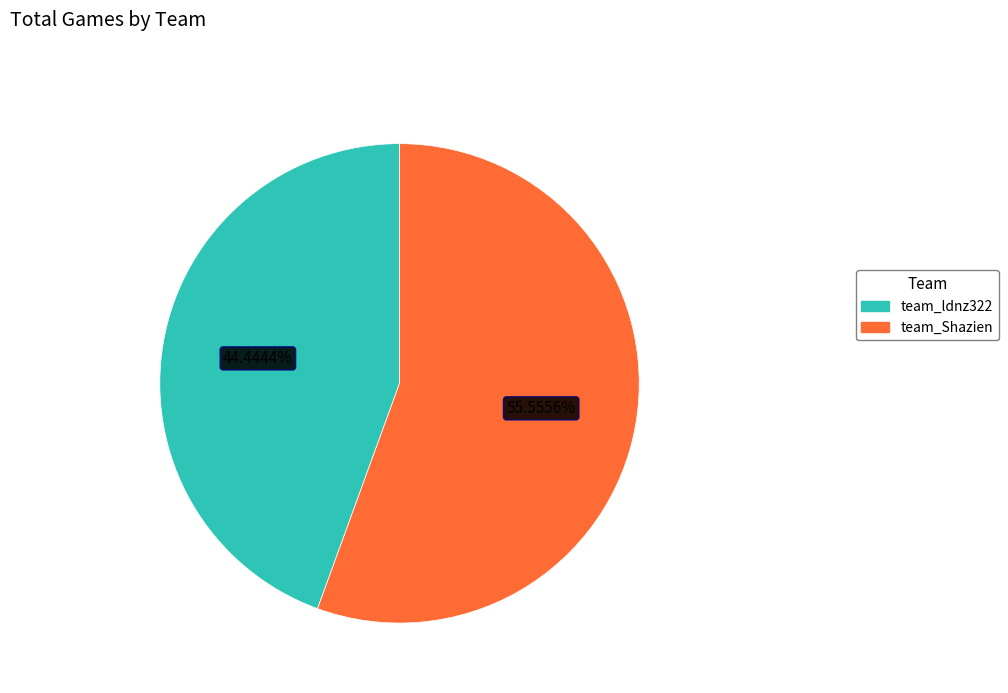

How many slices are in this pie chart?

2